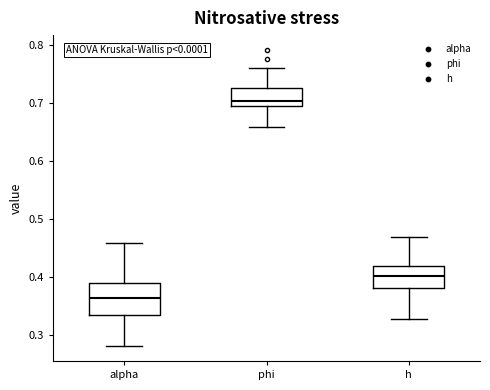

Which box is the tallest, from its lower edge to its upper edge?

alpha